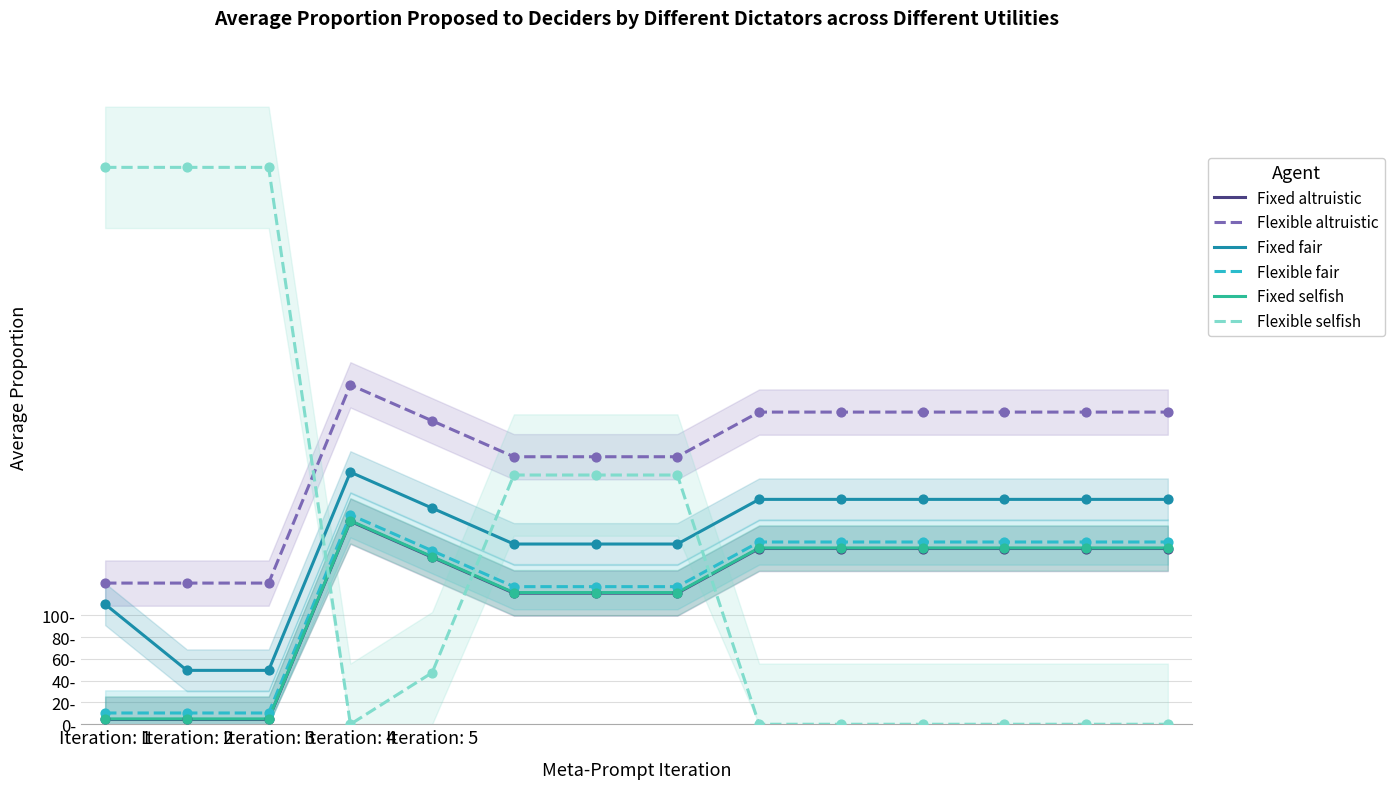

Which series has the largest Y range (max minus min)?

Flexible selfish